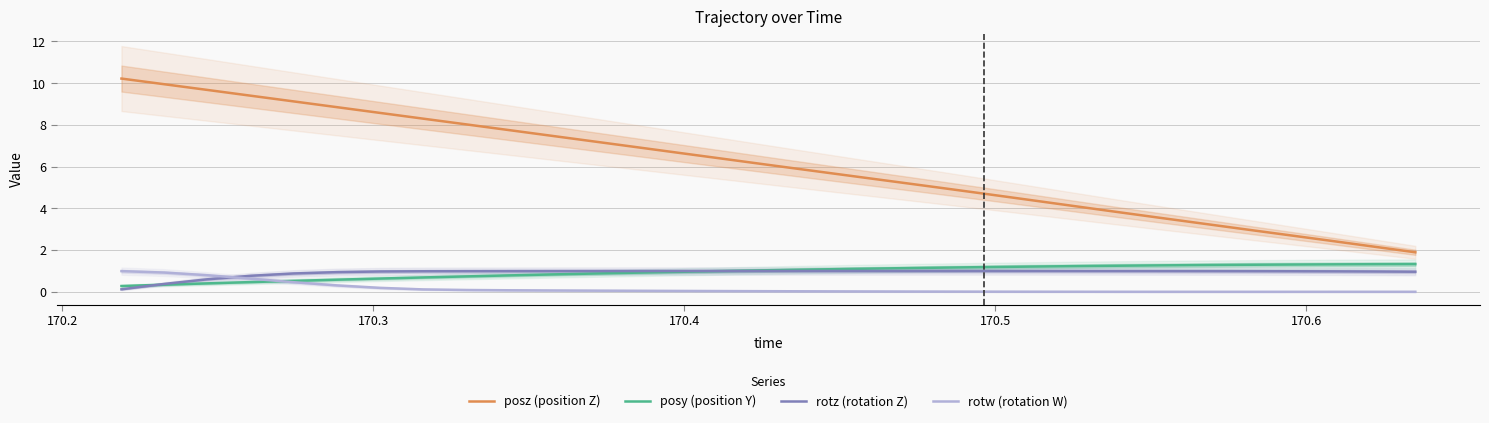

At how many categories does at least one series exceed 4?

23